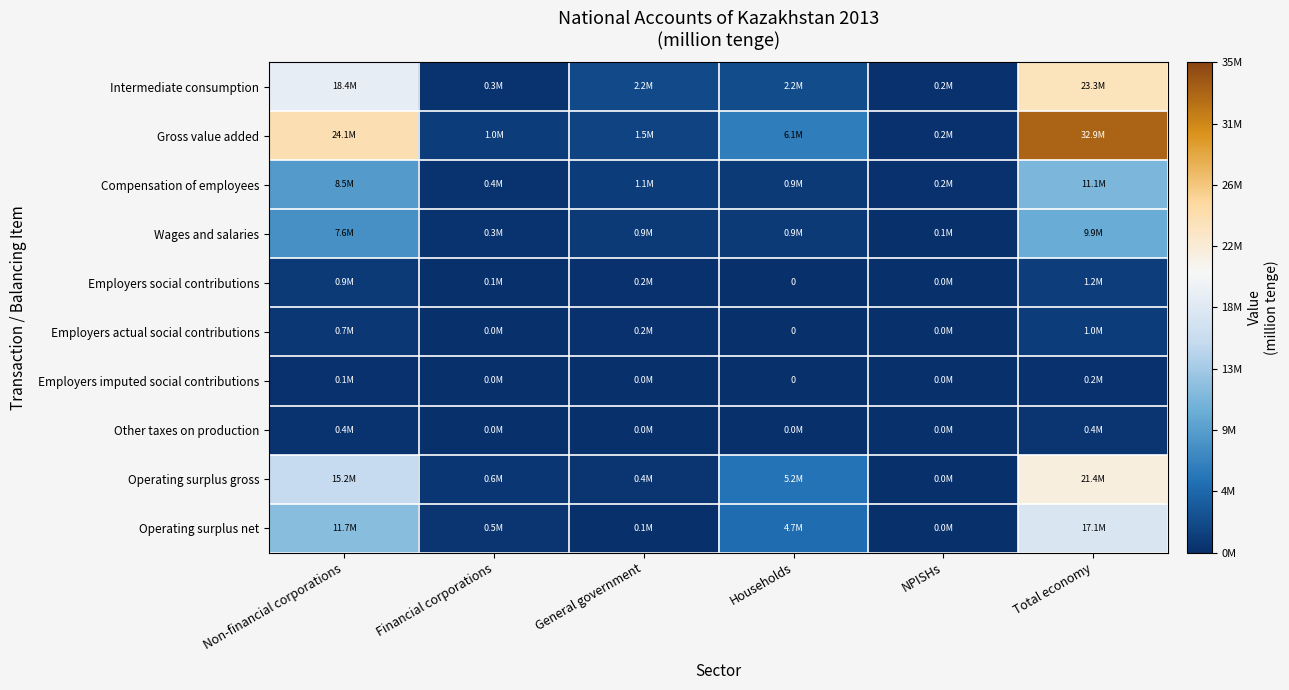

Read the Operating surplus gross value at Total economy.

21421614.4